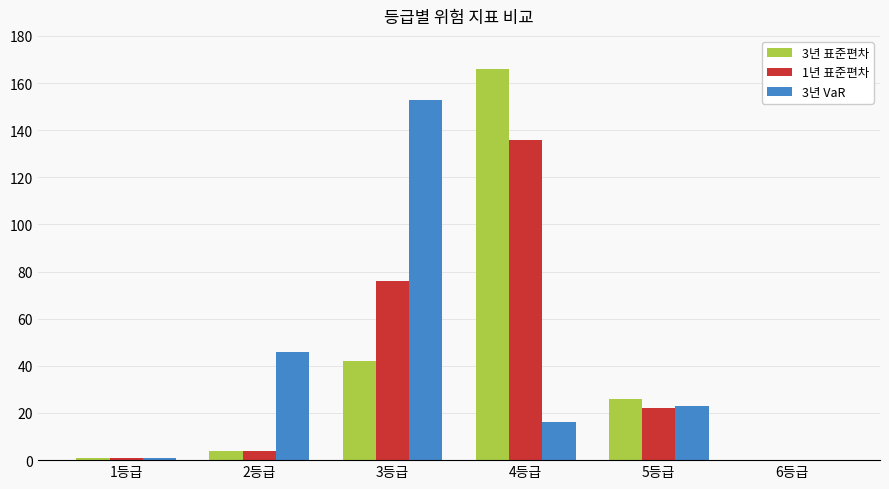

What is the difference between the 3년 표준편차 values at 3등급 and 4등급?

124